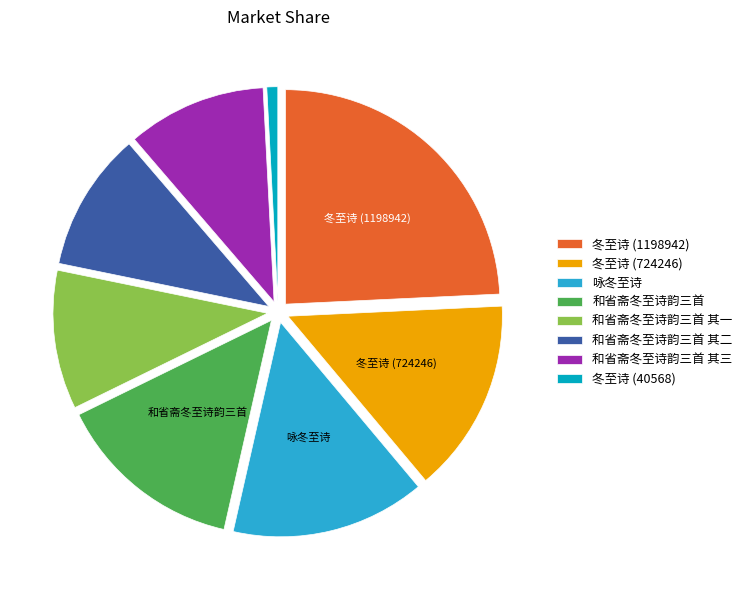

What is the ratio of the value at 咏冬至诗 to the value at 和省斋冬至诗韵三首 其一?

1.4